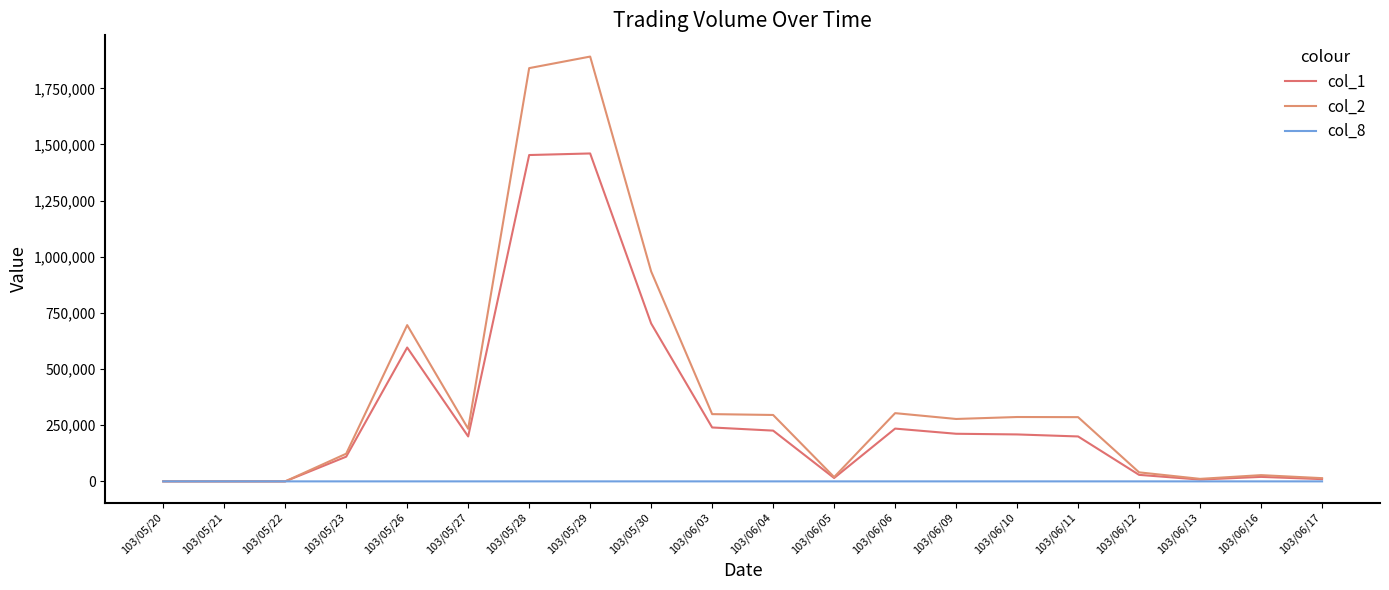

True or false: col_1 has a value of 235000 at 103/06/06.

True